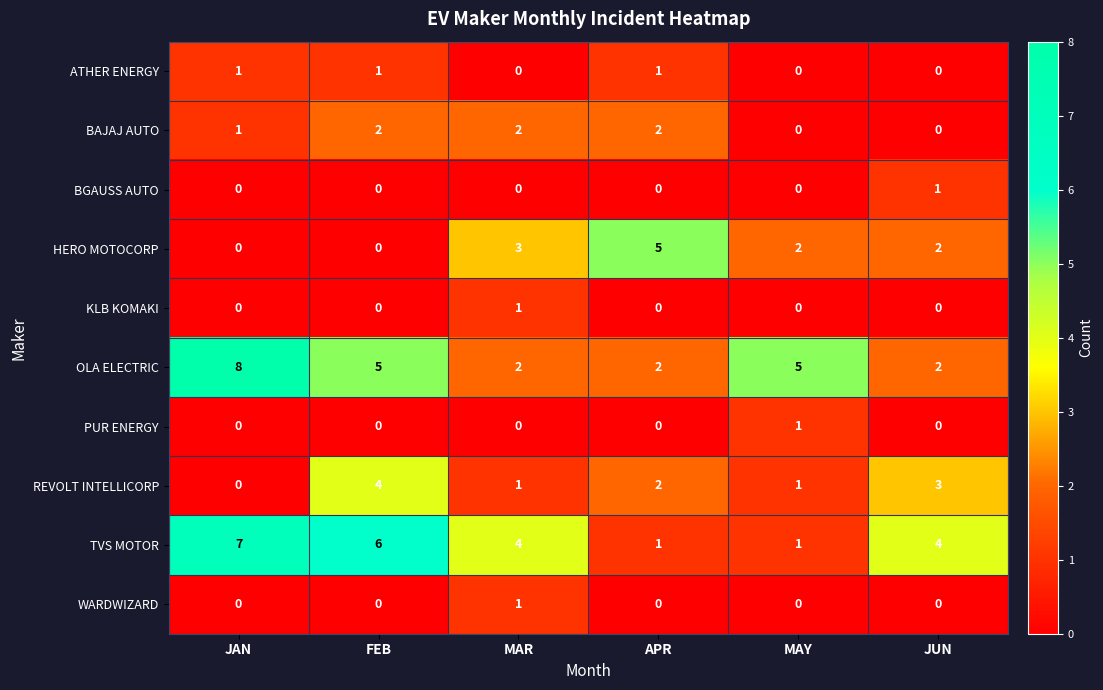

How many positive values does the PUR ENERGY series have?

1